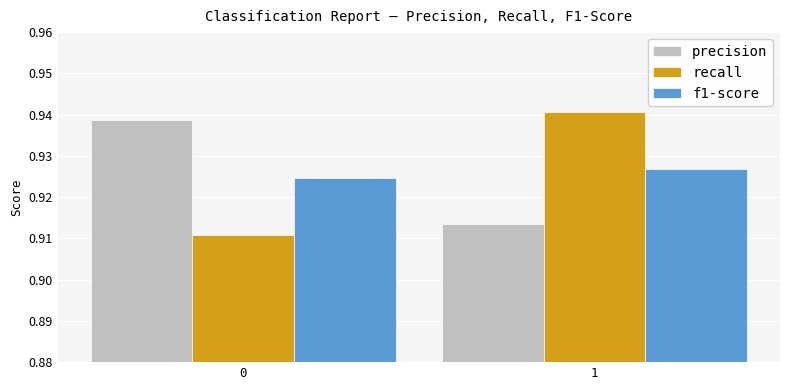

What is the sum of the recall values at 1 and 0?

1.9